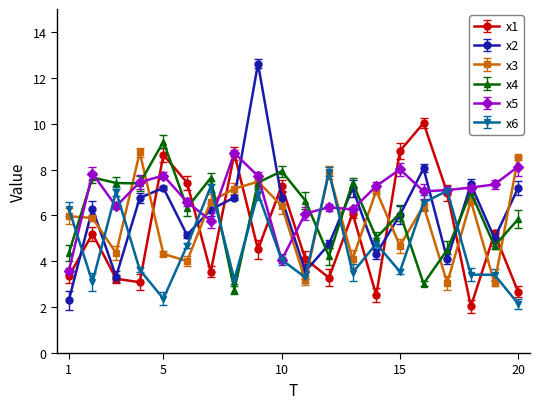

Reading right to left, extract all data points from this chart.

x1: 2.7	5.2	2.0	7.0	10.0	8.8	2.5	6.1	3.3	4.1	7.3	4.5	8.7	3.5	7.4	8.6	3.1	3.2	5.2	3.3
x2: 7.2	5.0	7.3	4.1	8.1	6.0	4.3	7.2	4.7	3.6	6.7	12.6	6.8	6.3	5.1	7.2	6.8	3.3	6.3	2.3
x3: 8.5	3.0	6.6	3.1	6.4	4.7	7.1	4.1	7.9	3.2	6.4	7.5	7.2	6.6	4.0	4.3	8.7	4.4	5.9	6.0
x4: 5.8	4.7	7.0	4.5	3.0	6.1	5.0	7.4	4.2	6.7	7.9	7.4	2.8	7.6	6.3	9.2	7.4	7.4	7.7	4.4
x5: 8.1	7.3	7.2	7.1	7.0	8.0	7.3	6.3	6.4	6.1	4.1	7.7	8.7	5.8	6.6	7.7	7.4	6.4	7.8	3.6
x6: 2.2	3.4	3.4	7.1	6.6	3.5	4.8	3.5	7.9	3.3	4.1	7.0	3.2	7.3	4.7	2.4	3.6	7.0	3.1	6.3